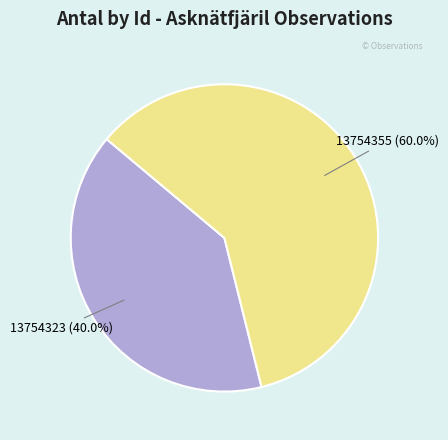

Does any single category account for the majority?

Yes